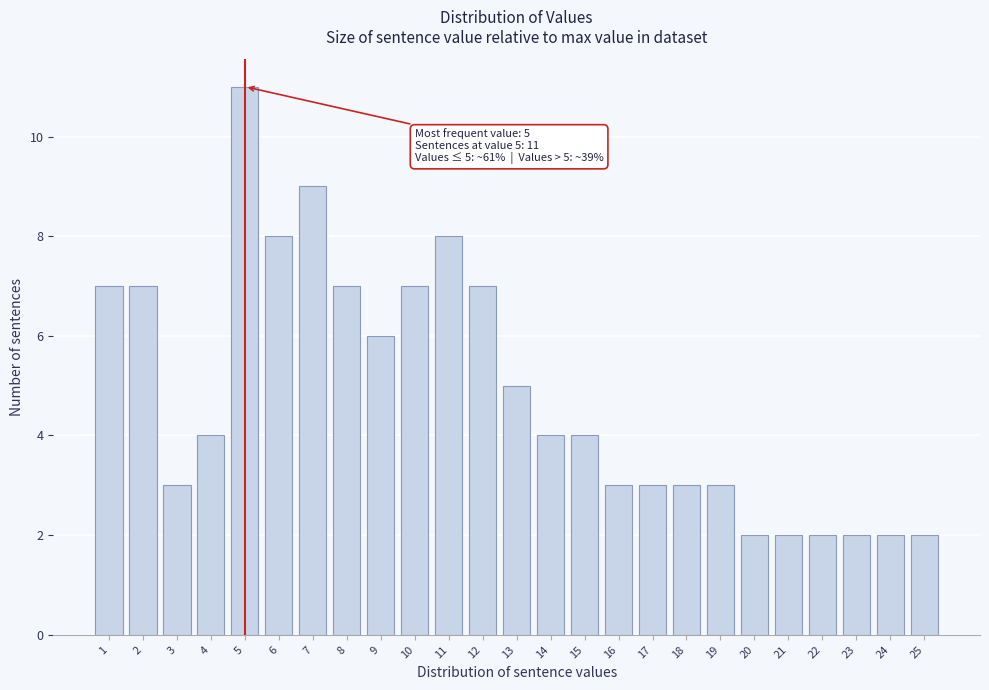

Reading right to left, what are all the values shown in this chart?

25=2	24=2	23=2	22=2	21=2	20=2	19=3	18=3	17=3	16=3	15=4	14=4	13=5	12=7	11=8	10=7	9=6	8=7	7=9	6=8	5=11	4=4	3=3	2=7	1=7